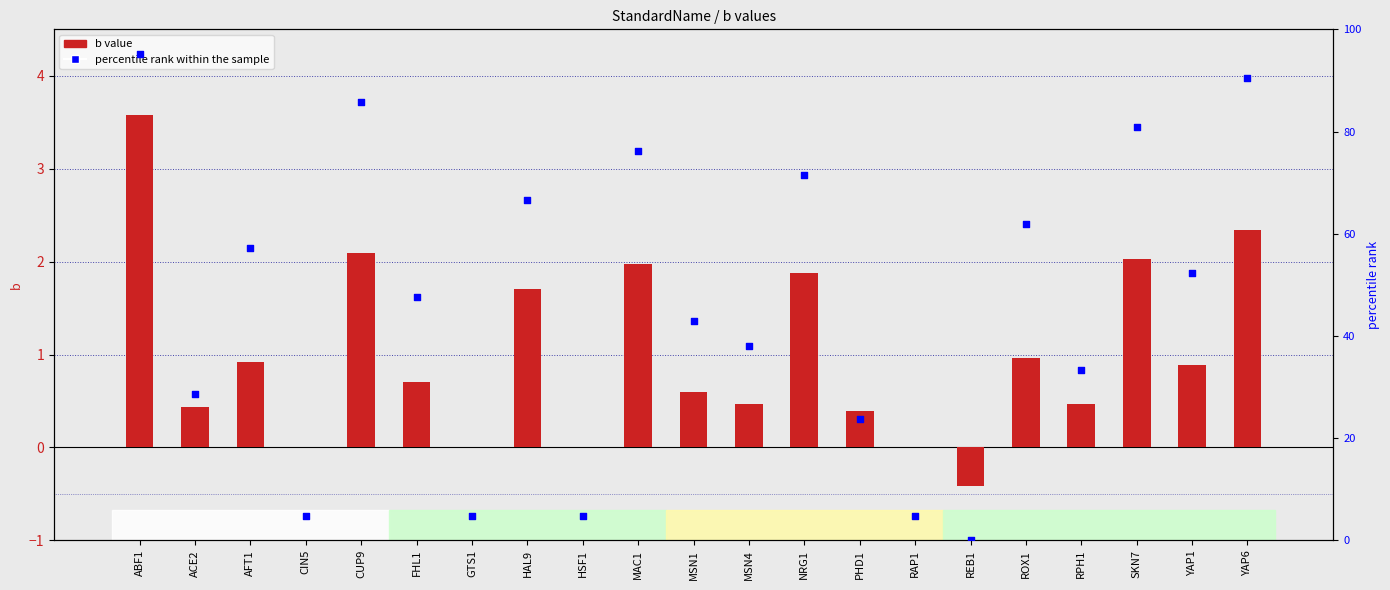

Which series has the largest total across all categories?

percentile rank within the sample